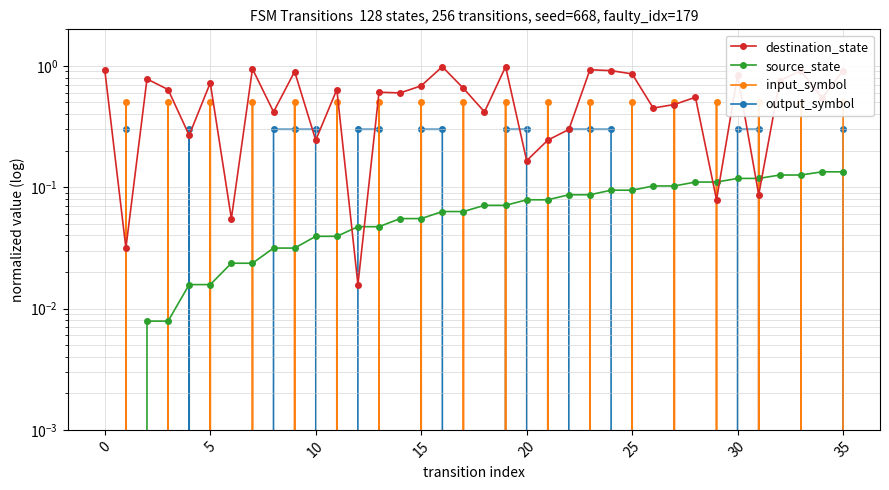

How many intersections are there between output_symbol and destination_state?

14